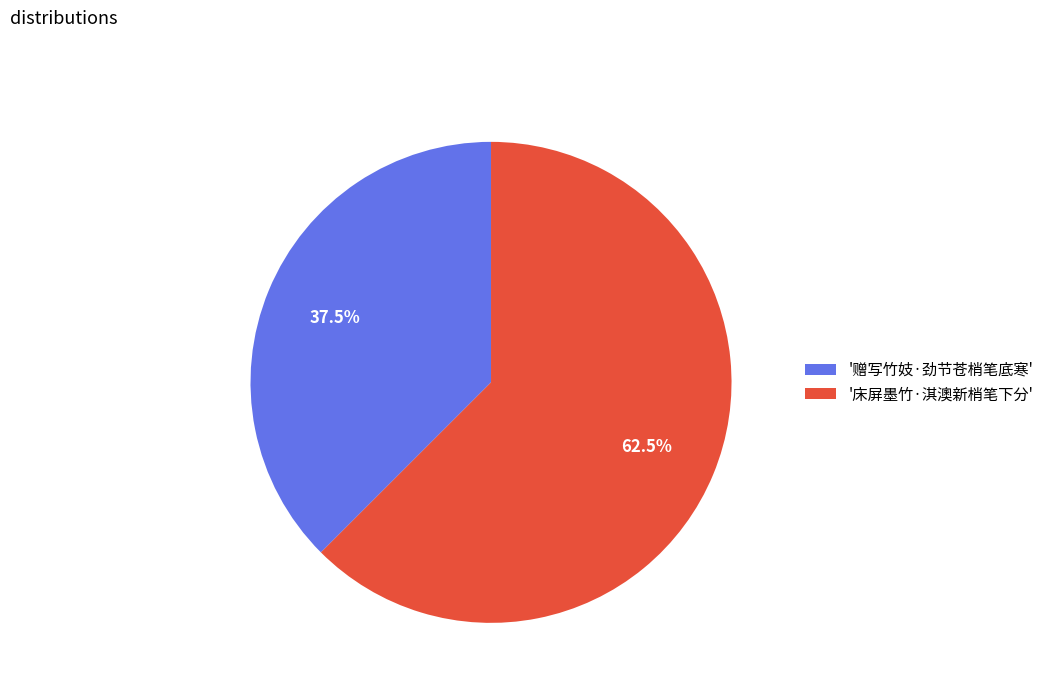

Is the sum of '赠写竹妓·劲节苍梢笔底寒' and '床屏墨竹·淇澳新梢笔下分' greater than half?

Yes